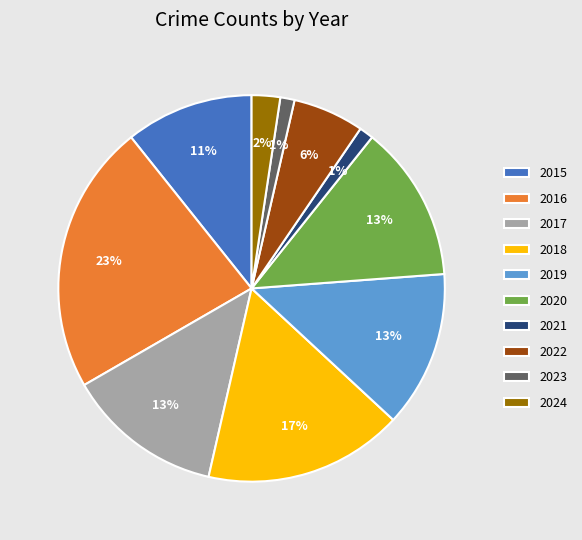

True or false: 2023 accounts for 1% of the total.

True